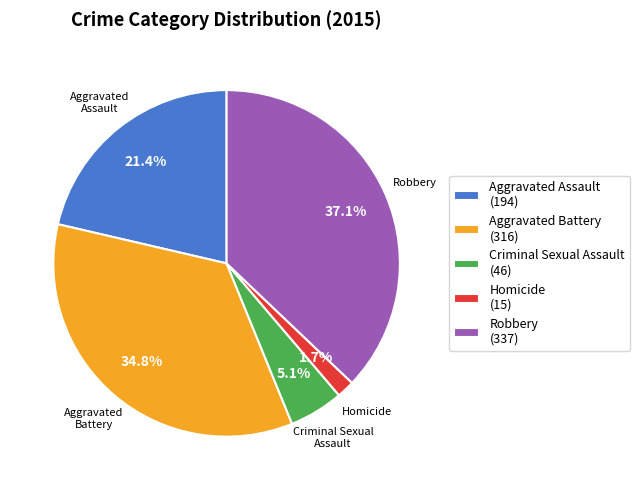

Rank the categories by value from lowest to highest.

Homicide, Criminal Sexual Assault, Aggravated Assault, Aggravated Battery, Robbery